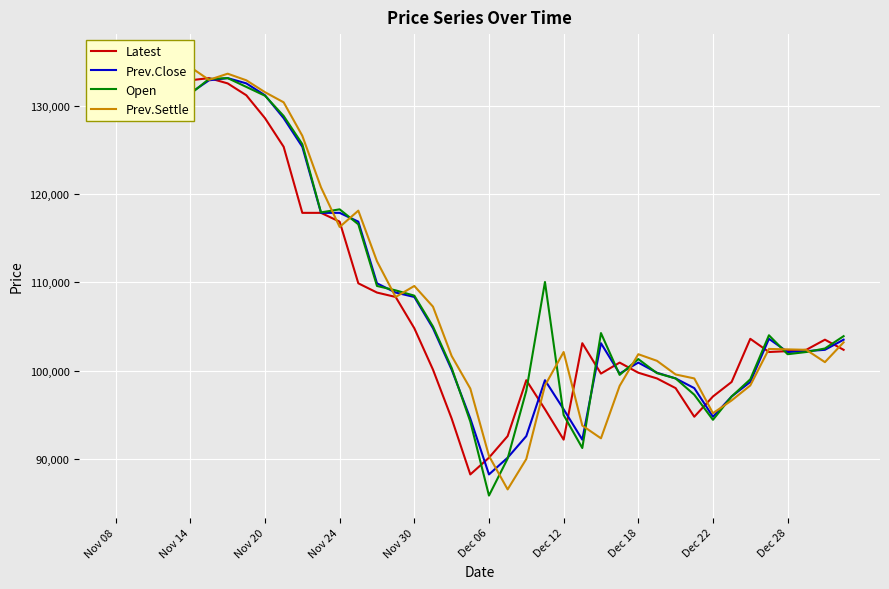

How many interior local peaks does the Prev.Close series have?

6